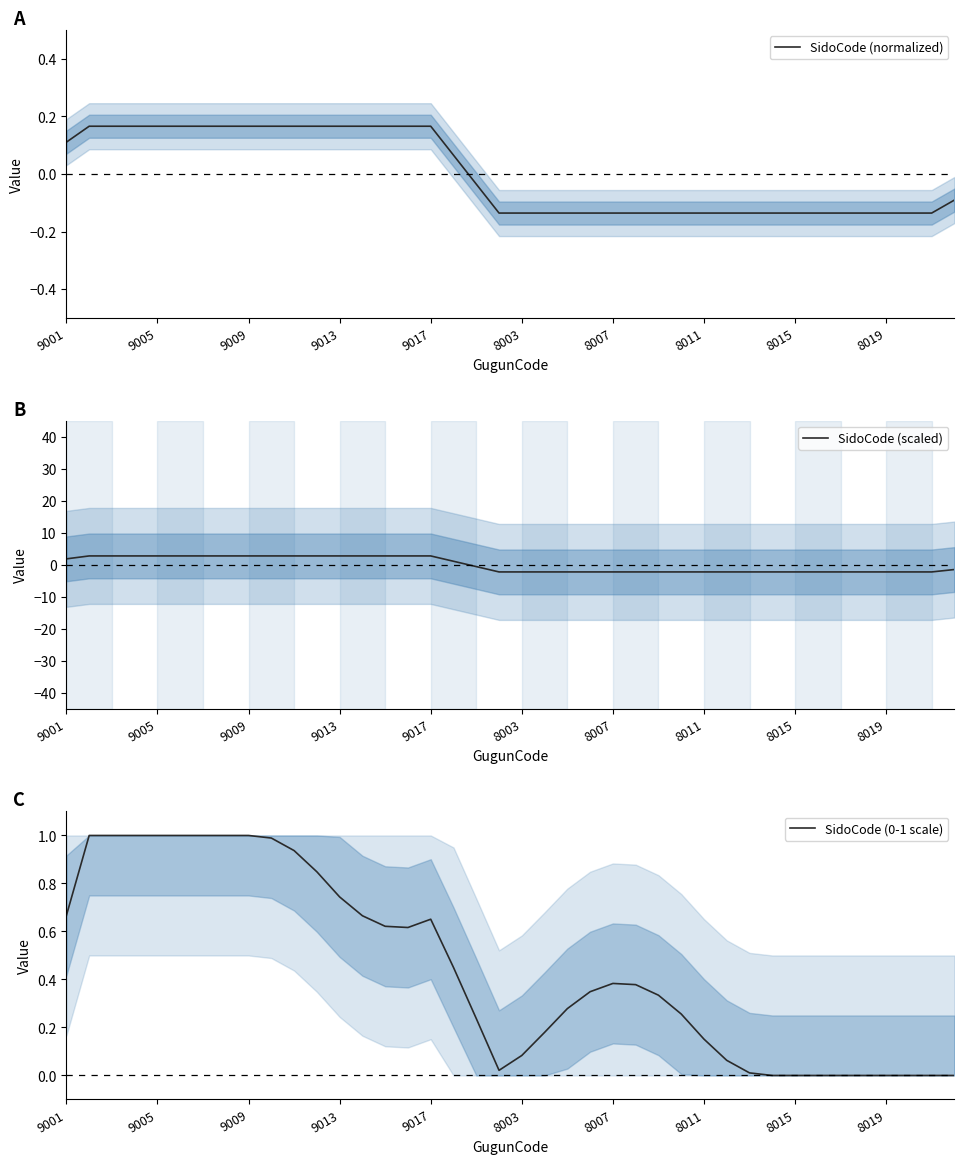

What is the lowest value of the SidoCode (scaled) series?

-2.2